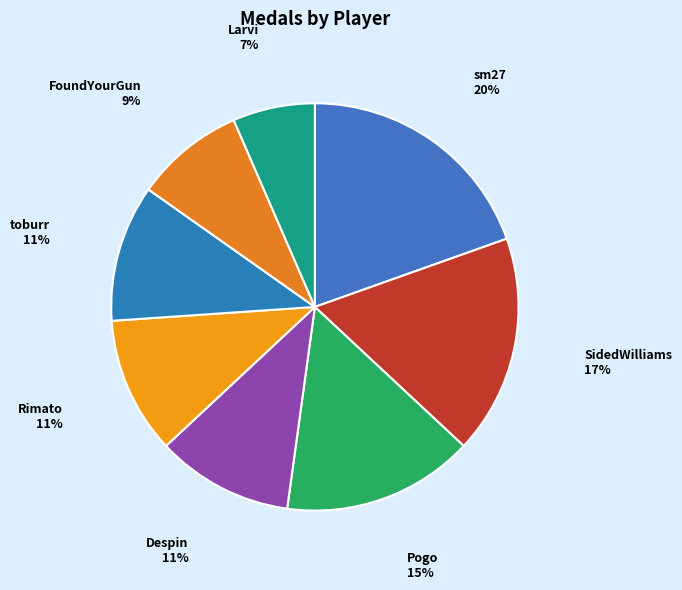

How many segments does this pie chart have?

8